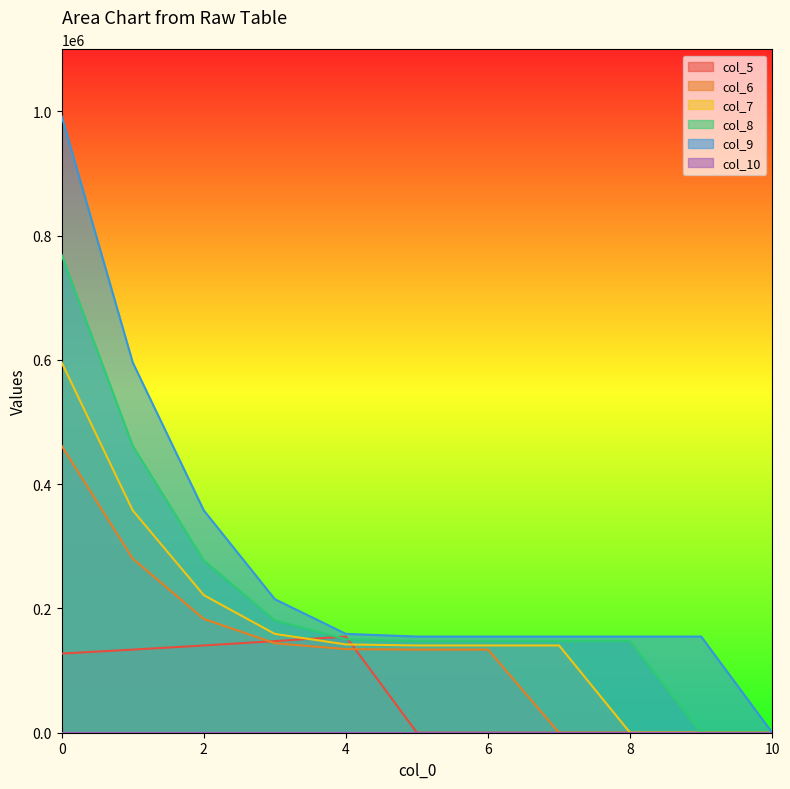

At how many categories does at least one series exceed 723809?

1